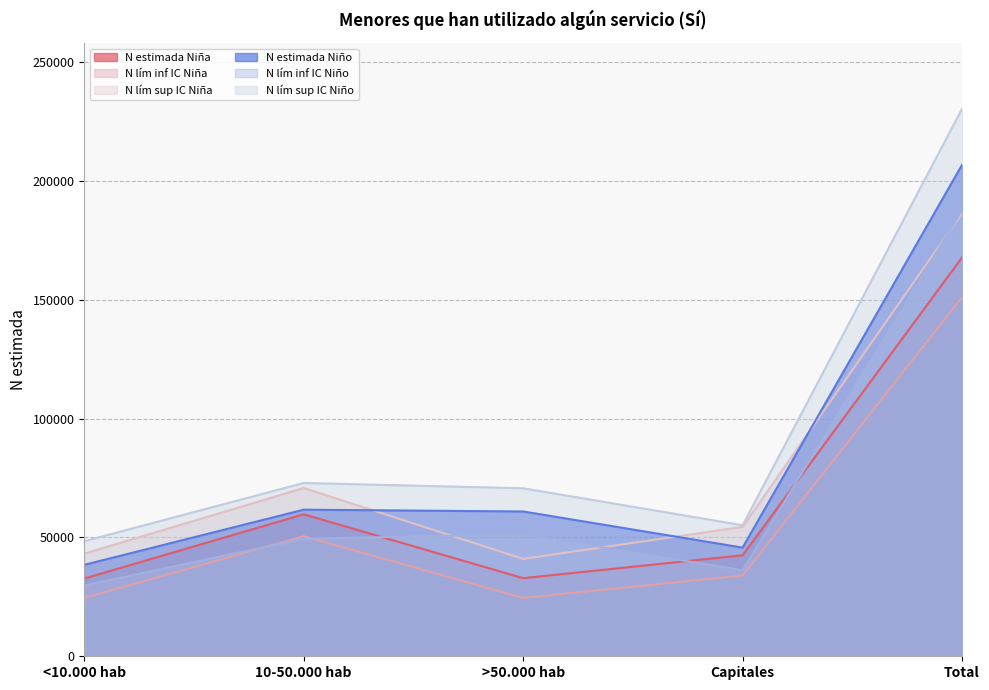

What is the spread (max minus min) of values at <10.000 hab?

23879